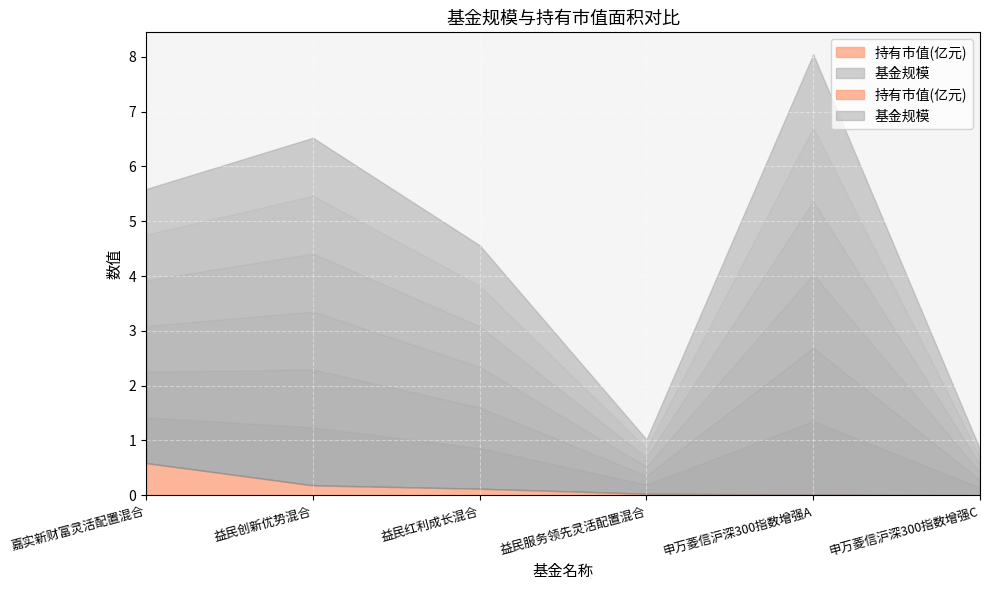

Which series has the largest range (max minus min)?

基金规模